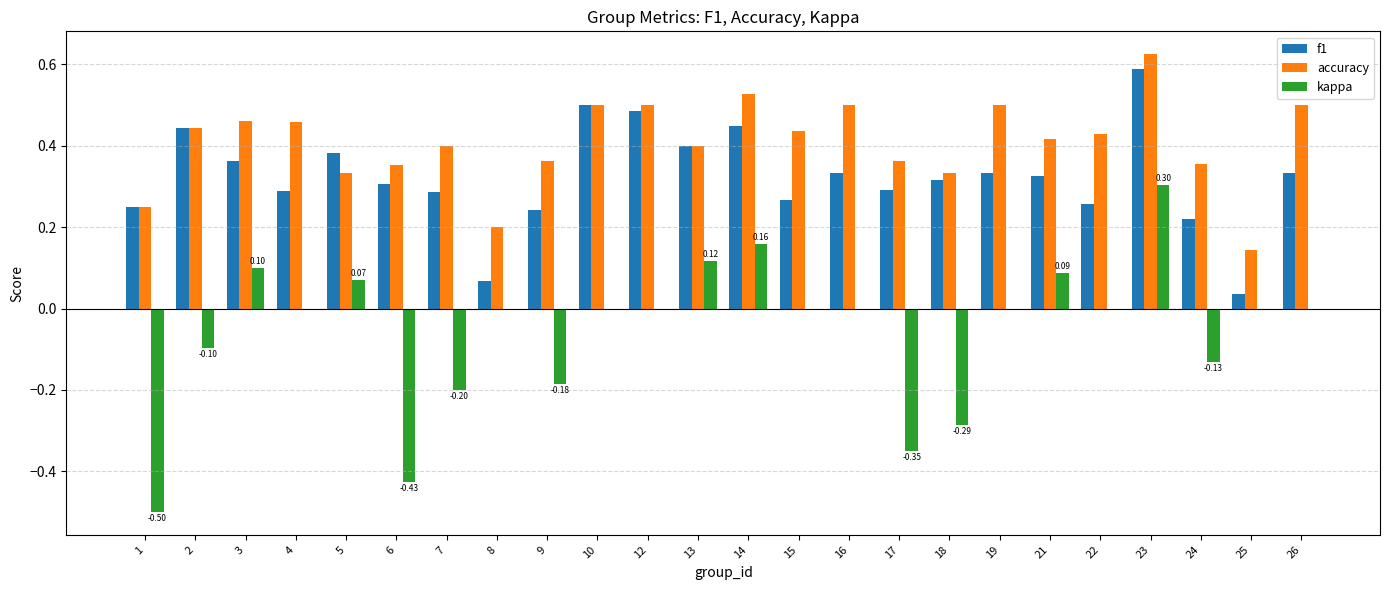

How many series are shown in this chart?

3